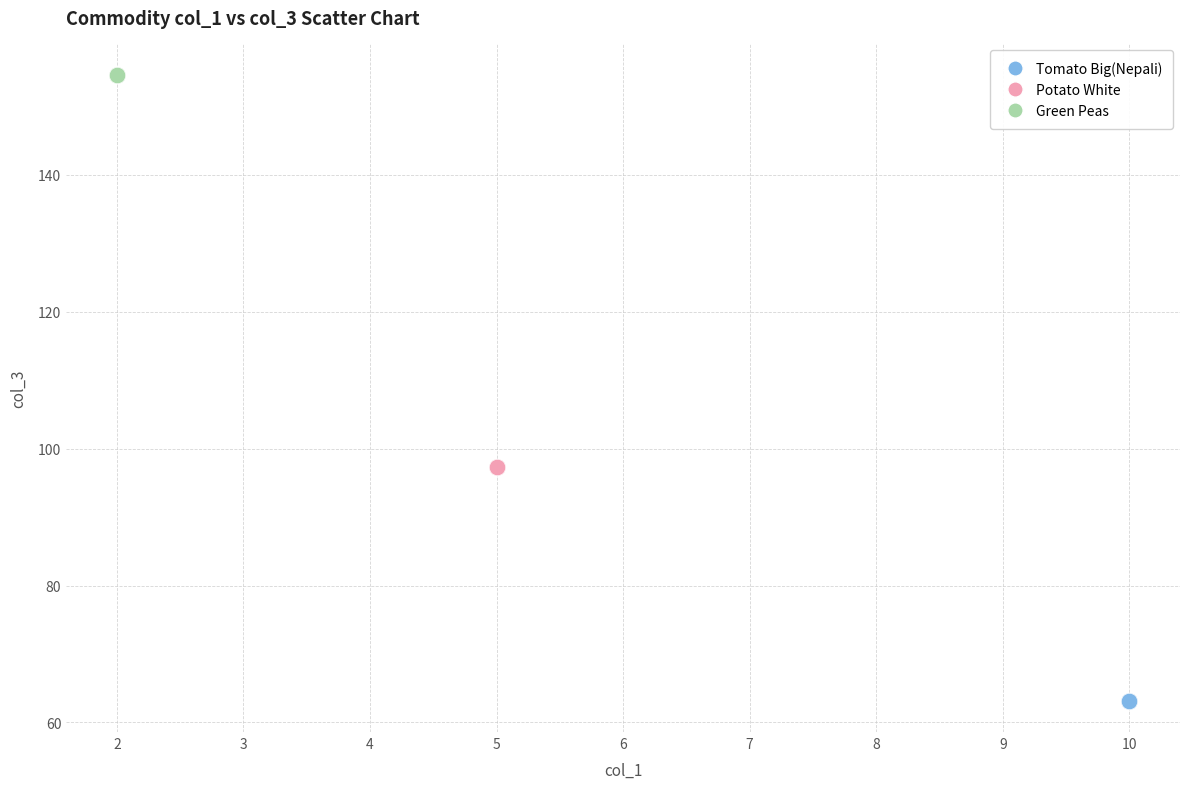

What are all the series names shown in the legend?

Tomato Big(Nepali), Potato White, Green Peas